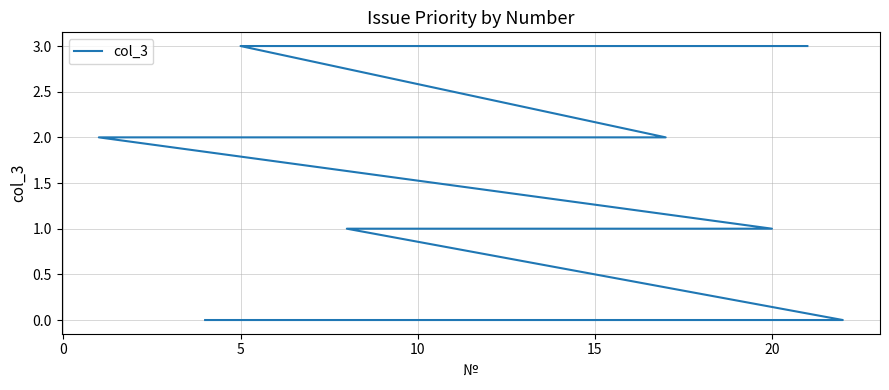

True or false: there are more than 0 points higher than both neighbors.

False